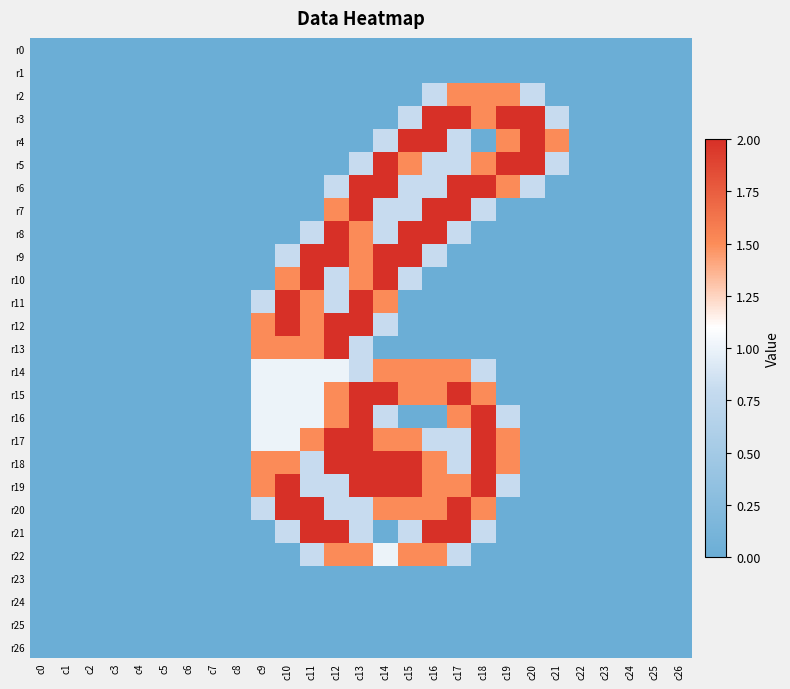

Which category has the highest value across all series?

c16